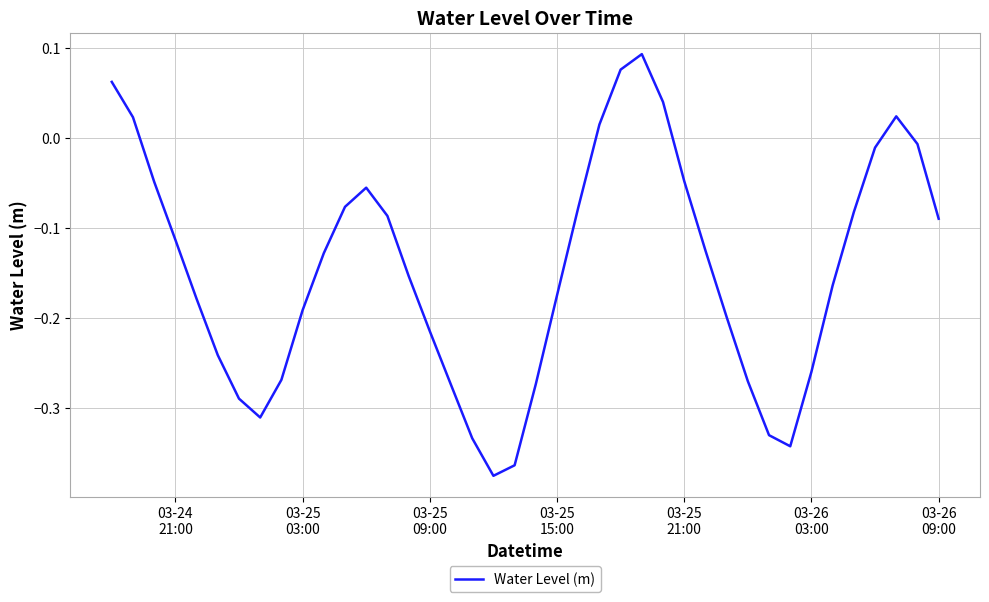

True or false: there are more than 1 points higher than both neighbors.

True